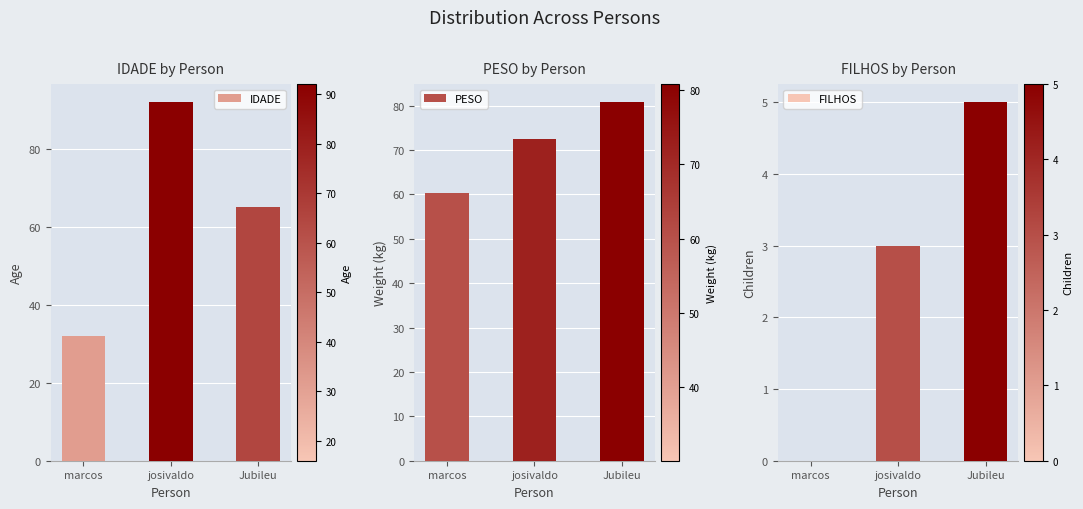

How many values in the PESO series exceed 72?

2